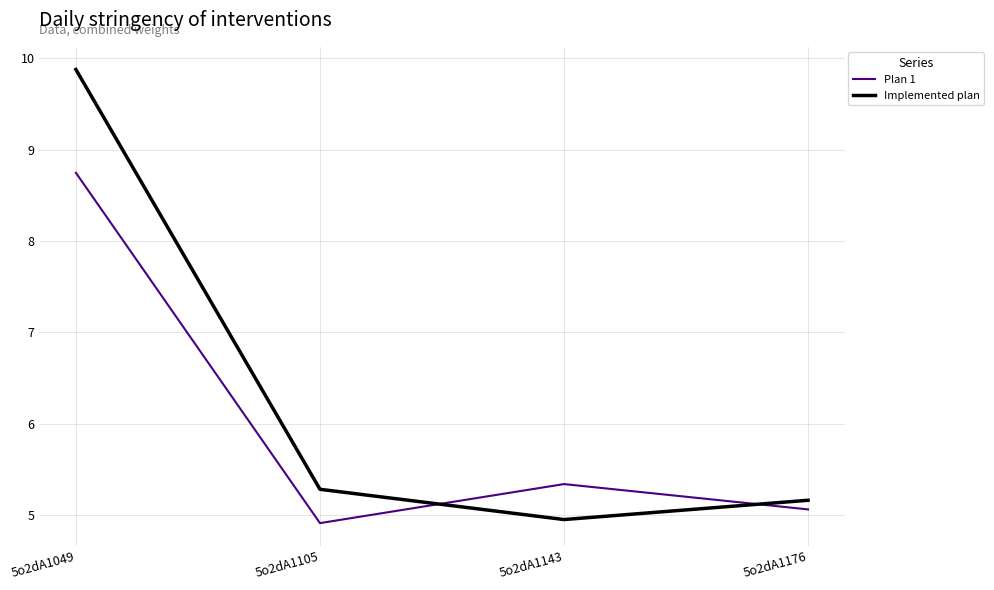

Reading right to left, what are all the values shown in this chart?

Plan 1: 5.1	5.3	4.9	8.7
Implemented plan: 5.2	5.0	5.3	9.9